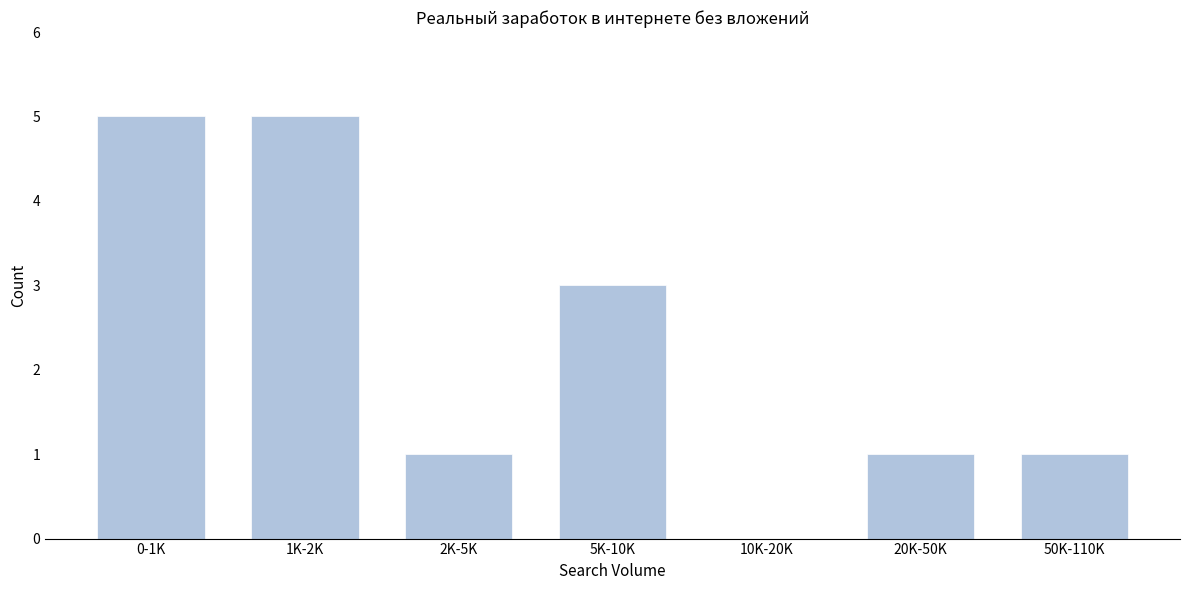

Reading right to left, transcribe all the data shown in this chart.

50K-110K=1	20K-50K=1	10K-20K=0	5K-10K=3	2K-5K=1	1K-2K=5	0-1K=5